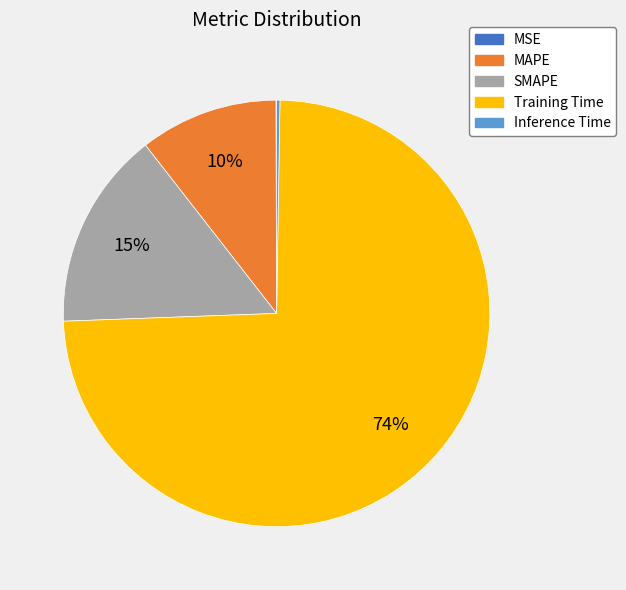

Is SMAPE the majority of the pie?

No